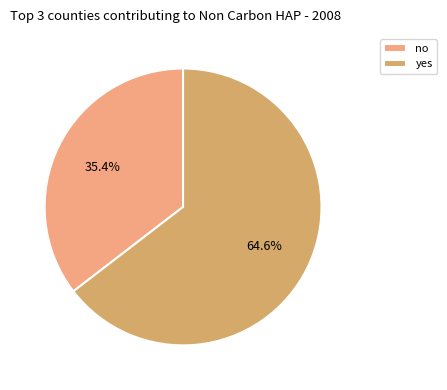

To the nearest percent, what is the difference between the yes and no slice percentages?

29%